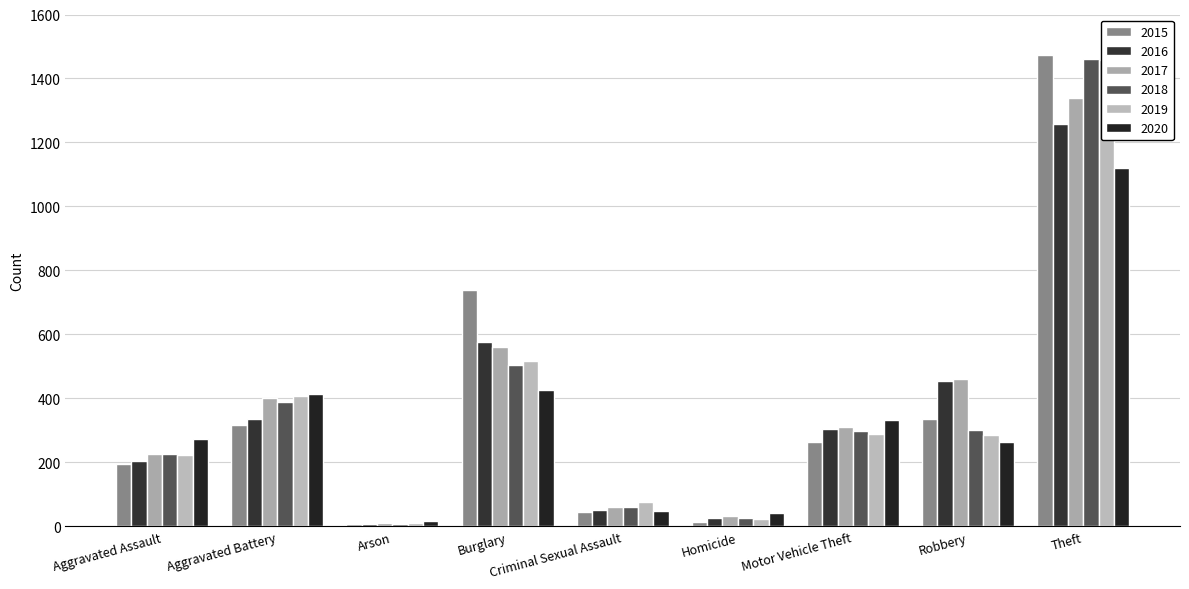

List the series in order of their peak value, highest first.

2015, 2018, 2019, 2017, 2016, 2020